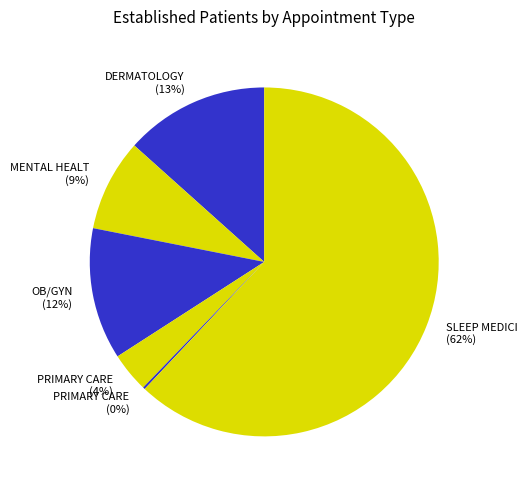

Combined, do MENTAL HEALT (9%) and SLEEP MEDICI (62%) account for over 50%?

Yes